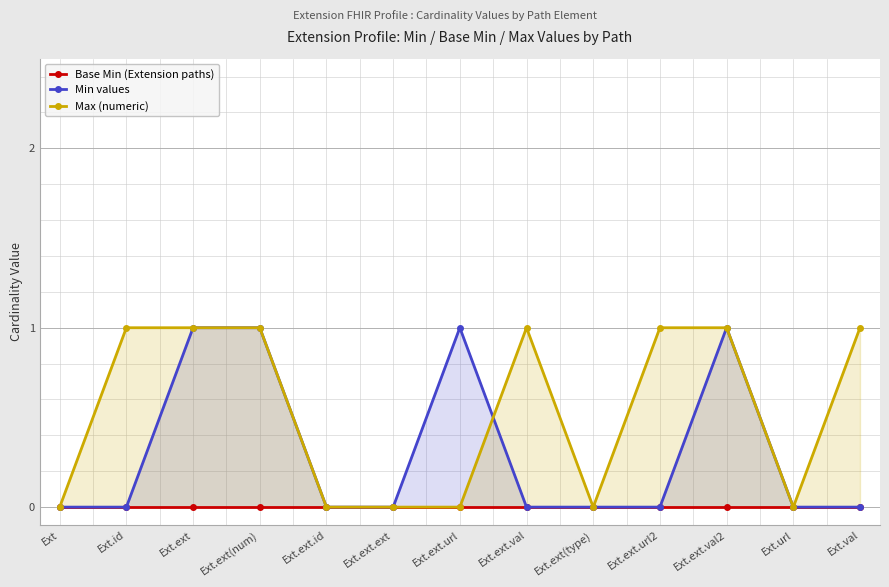

Count the number of categories in the chart.

13